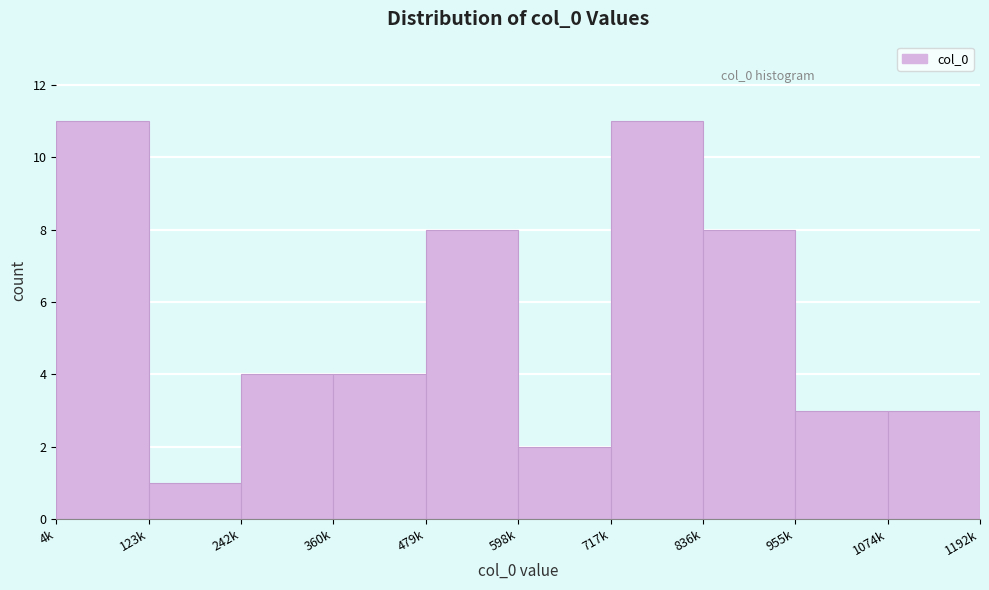

Reading right to left, transcribe all the data shown in this chart.

1074k=3	955k=3	836k=8	717k=11	598k=2	479k=8	360k=4	242k=4	123k=1	4k=11